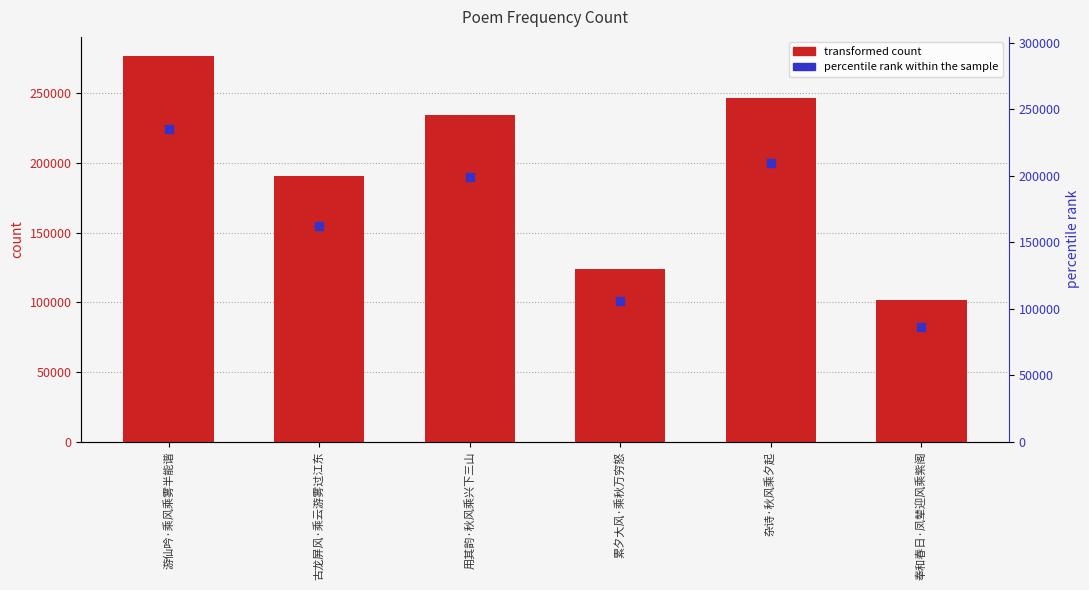

Where is the data nearest to the value 189177?

古龙屏风·乘云游雾过江东